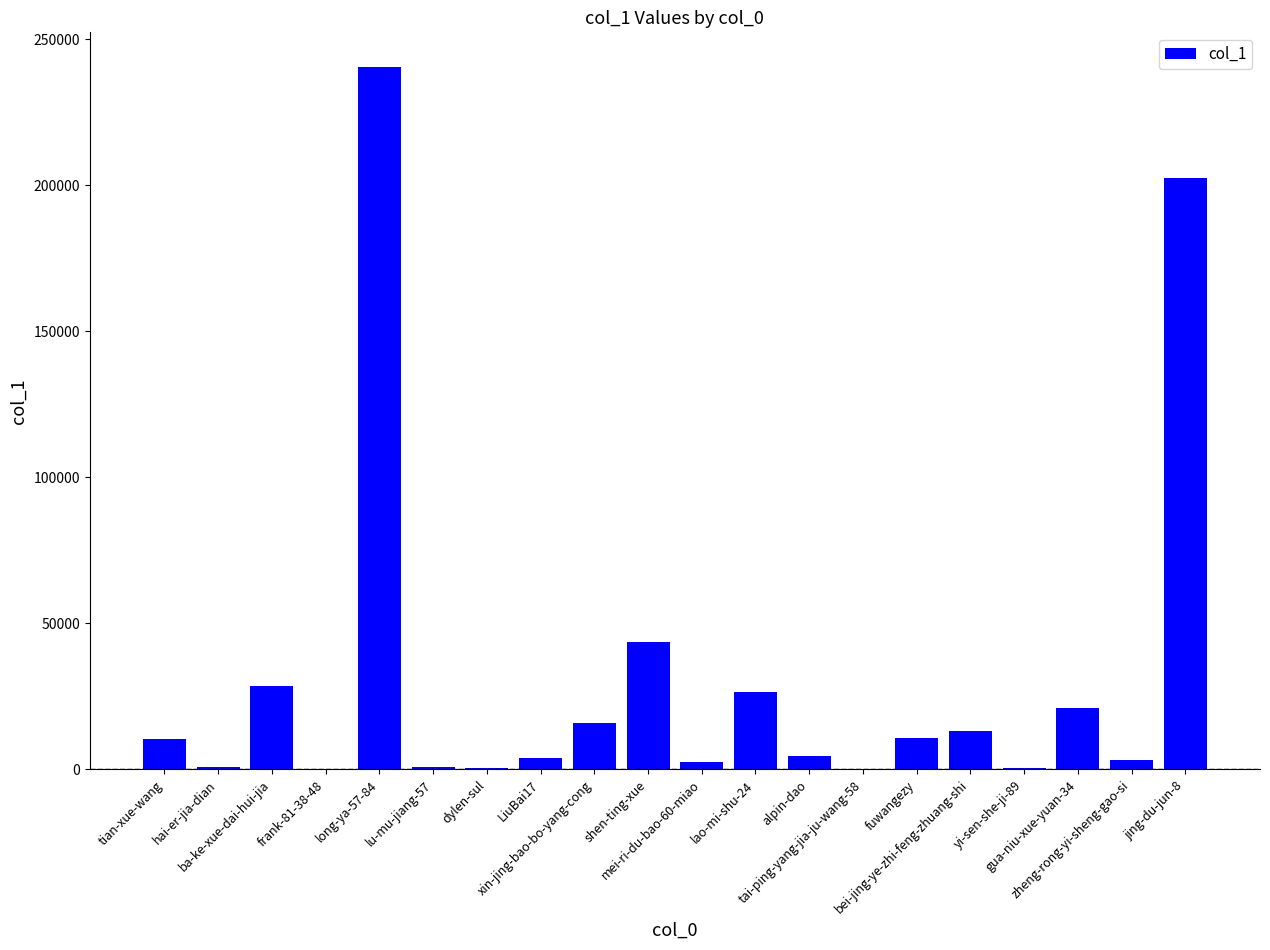

What is the maximum value shown in the chart?

240297